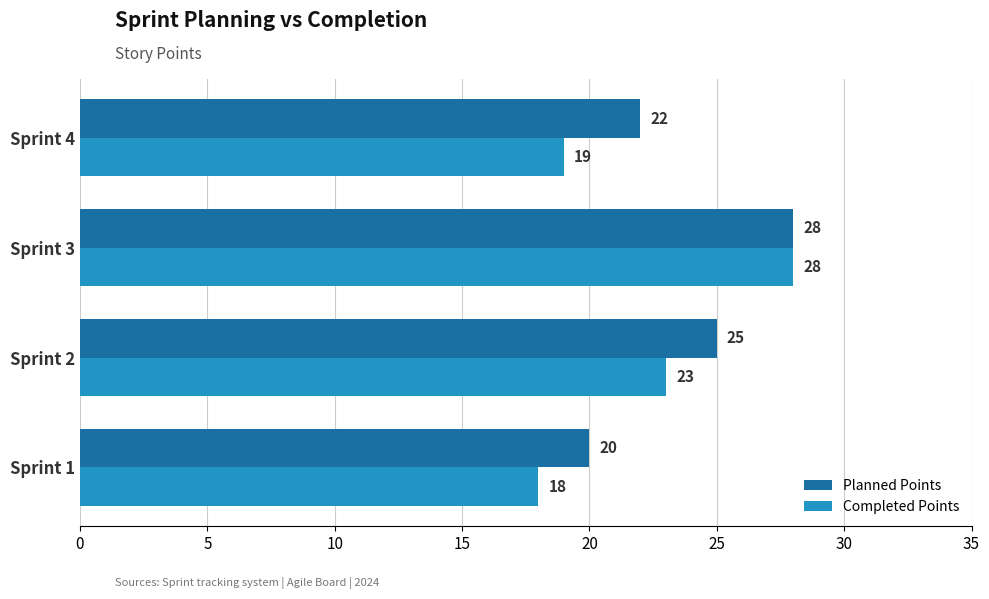

Rank the series by their average value, from lowest to highest.

Completed Points, Planned Points